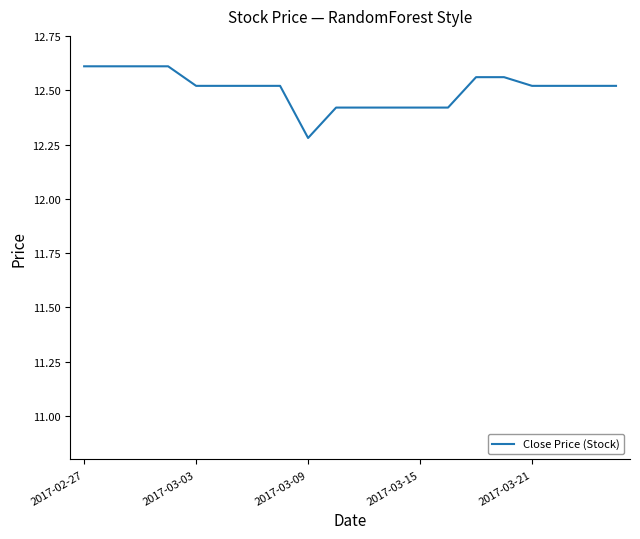

What is the difference between the maximum and minimum values?

0.3